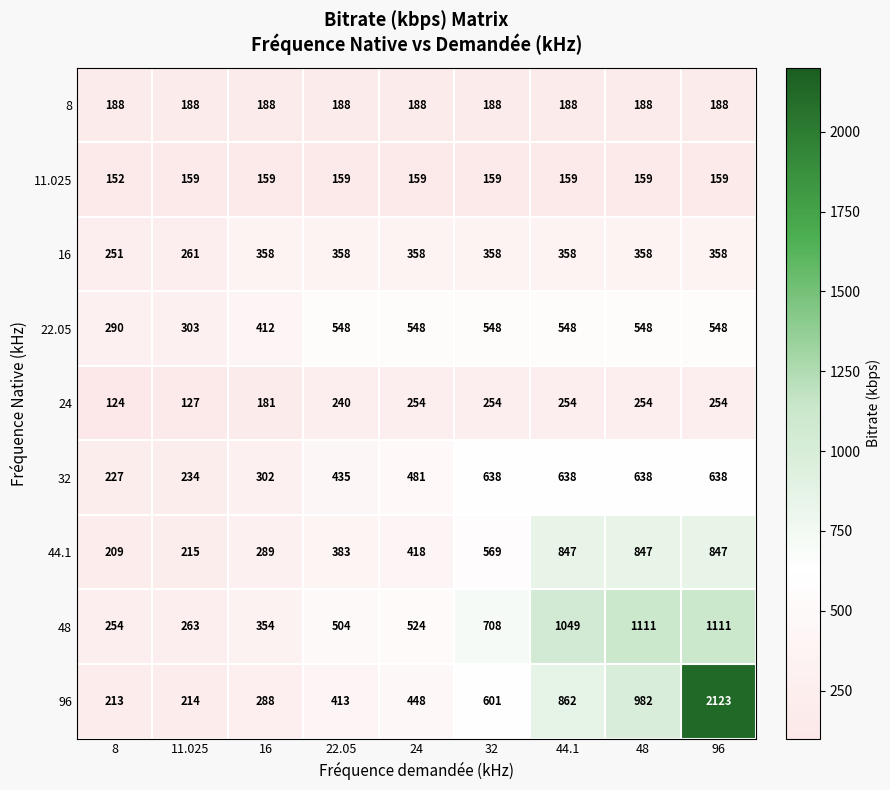

Rank the series at 8 from lowest to highest value.

24, 11.025, 8, 44.1, 96, 32, 16, 48, 22.05